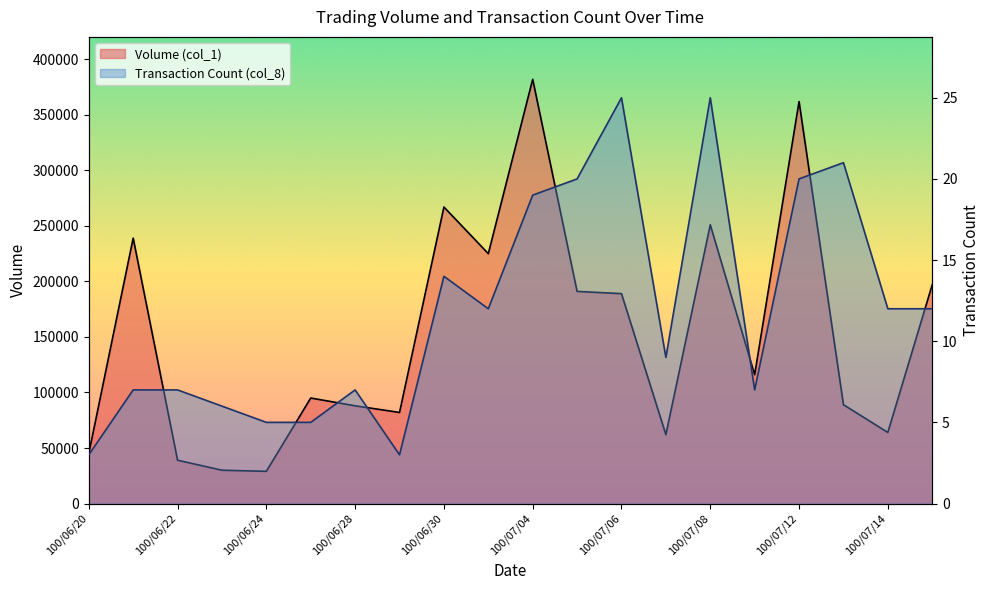

What is the label of the 3rd point from the right?

100/07/13